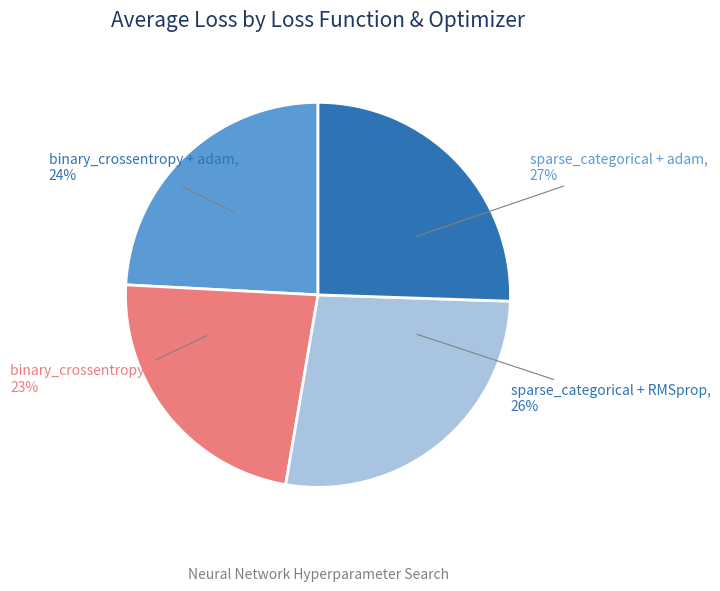

Is there a majority slice in this chart?

No